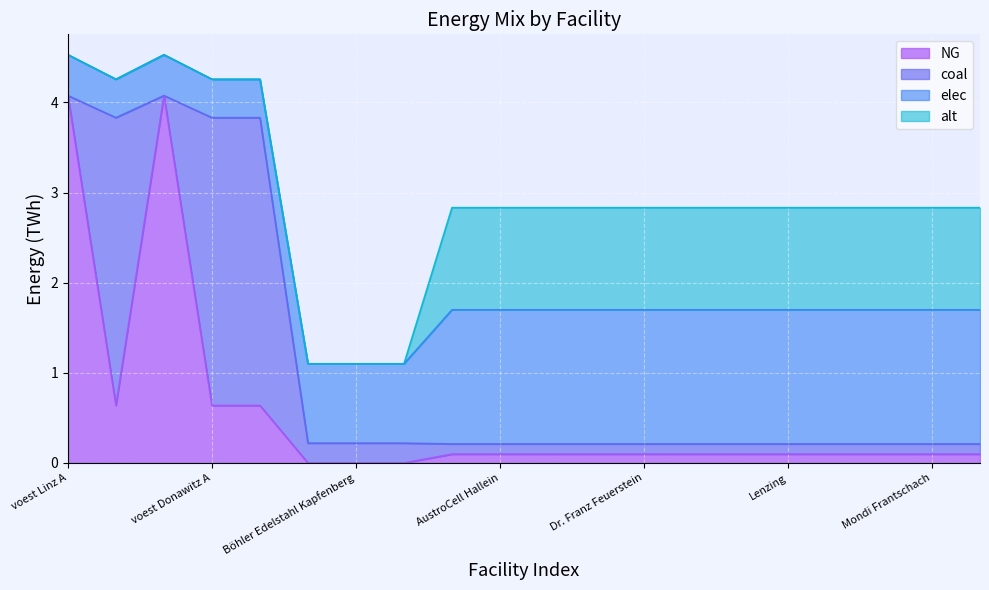

Rank the series by their maximum value, from highest to lowest.

NG, coal, elec, alt